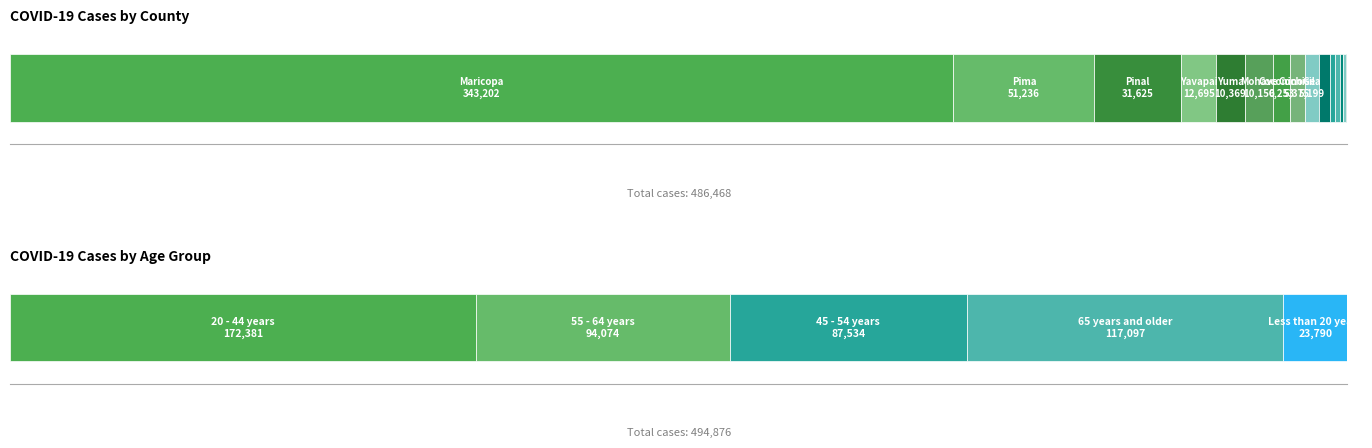

What is the label of the 7th bar from the right?

Navajo